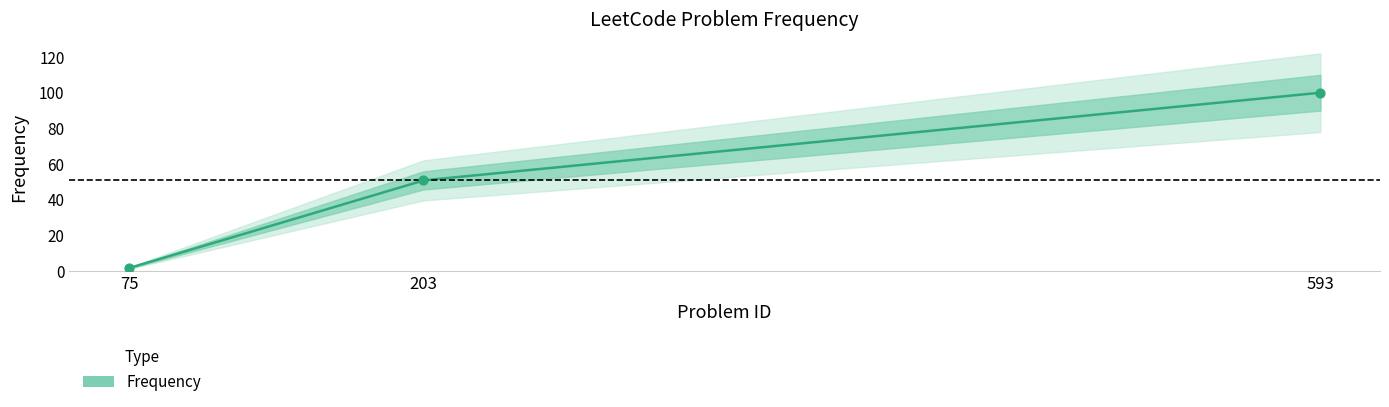

Which has a higher value, 203 or 593?

593